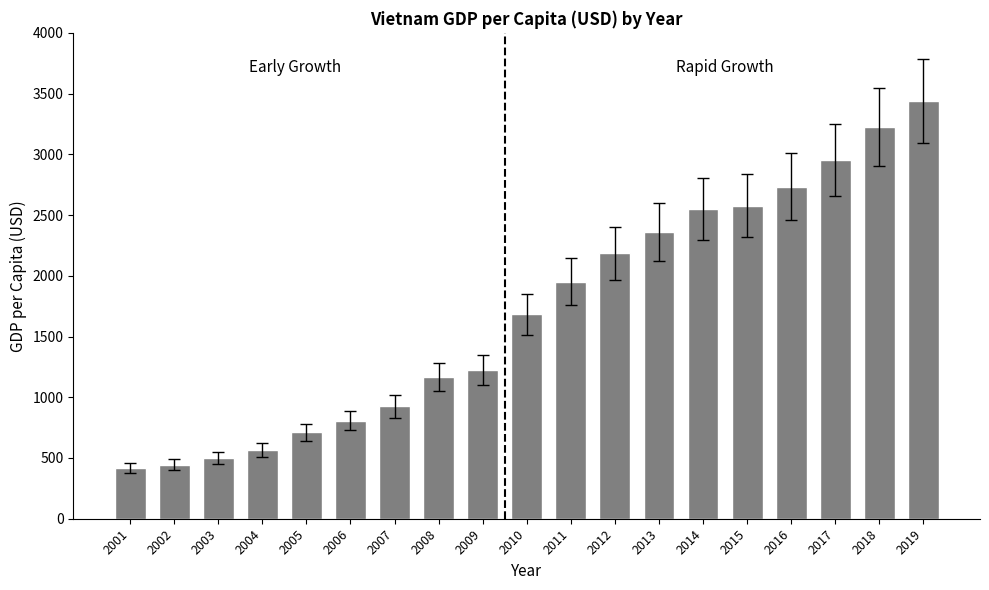

The value at 2019 is 3440.9. True or false?

True